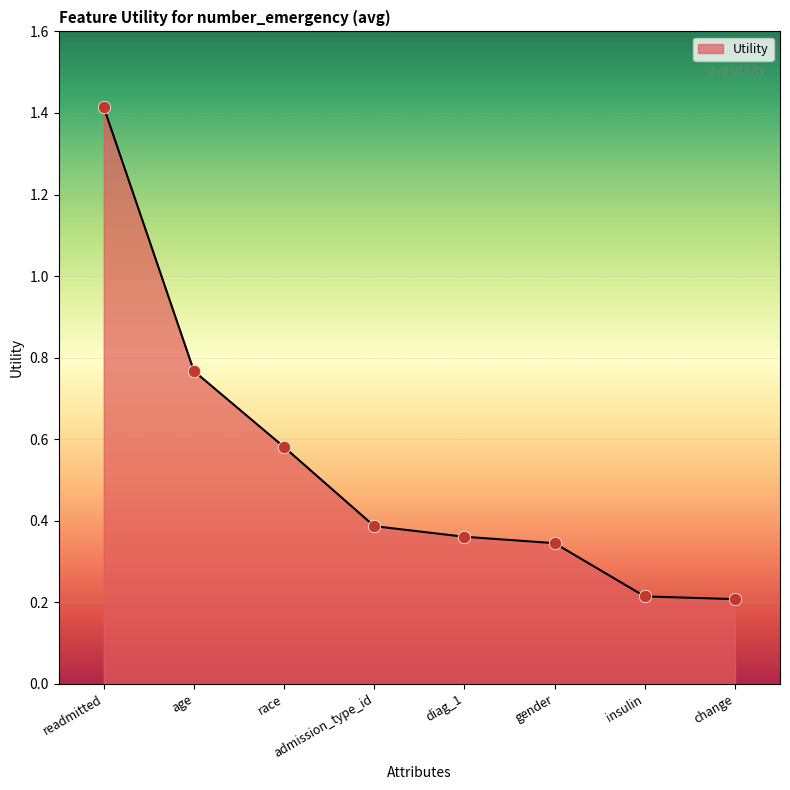

Between admission_type_id and change, which is larger?

admission_type_id